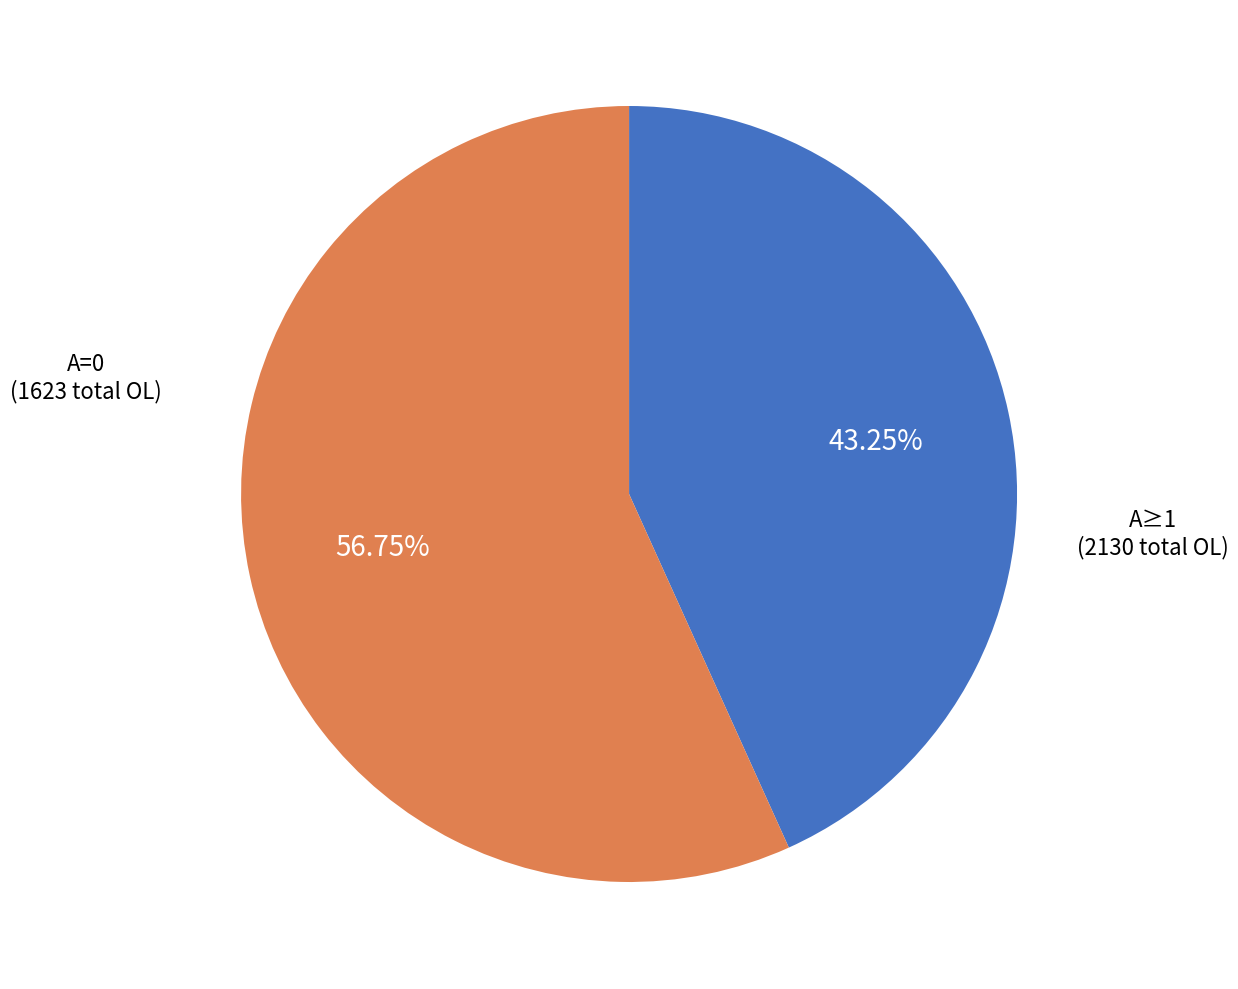

To the nearest percent, what is the difference between the largest and smallest slice percentages?

14%